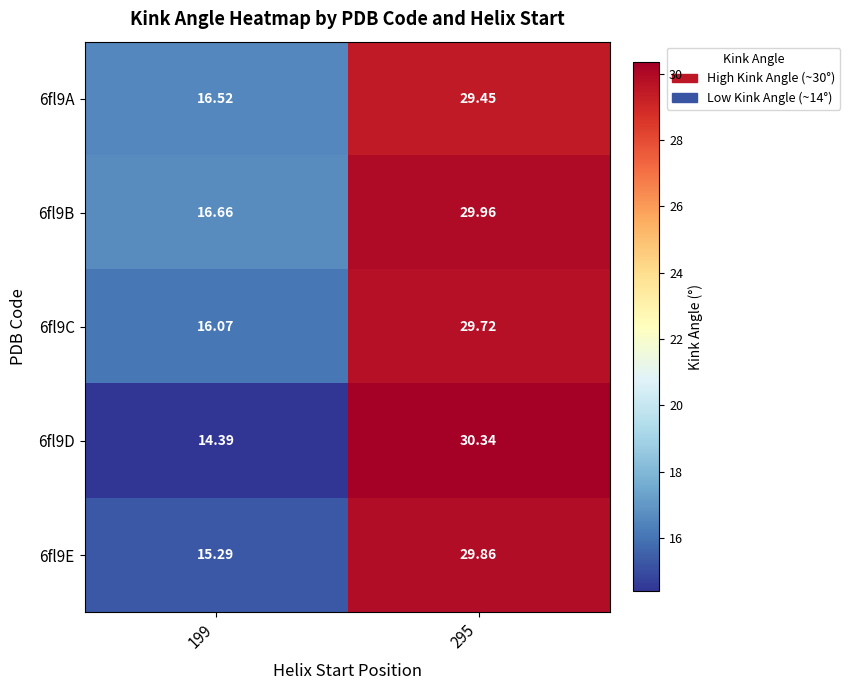

Is the value of 6fl9B at 199 greater than the value of 6fl9A at 199?

Yes